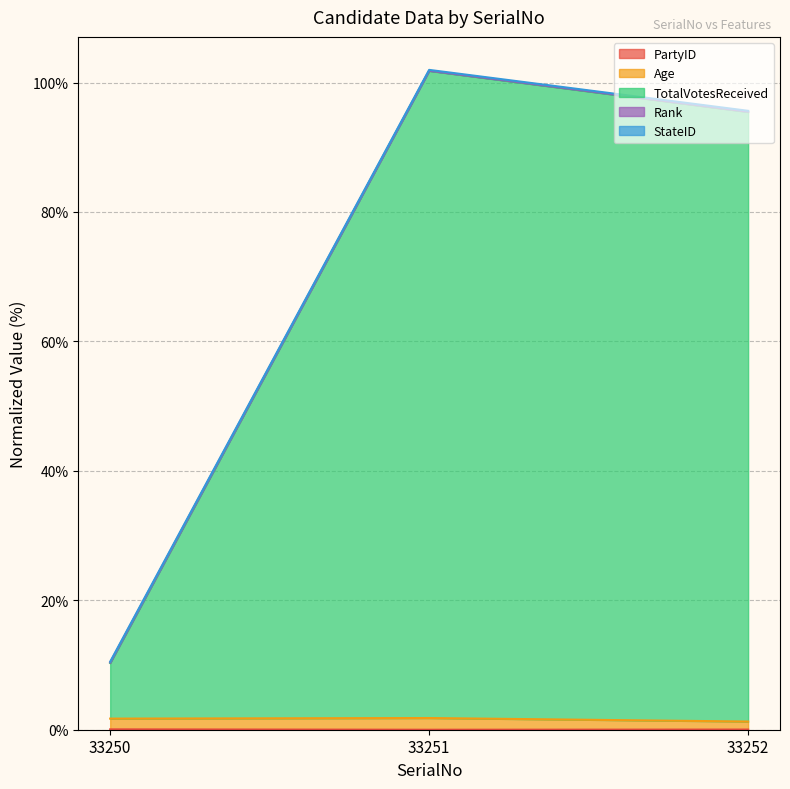

How many data points does each series have?

3